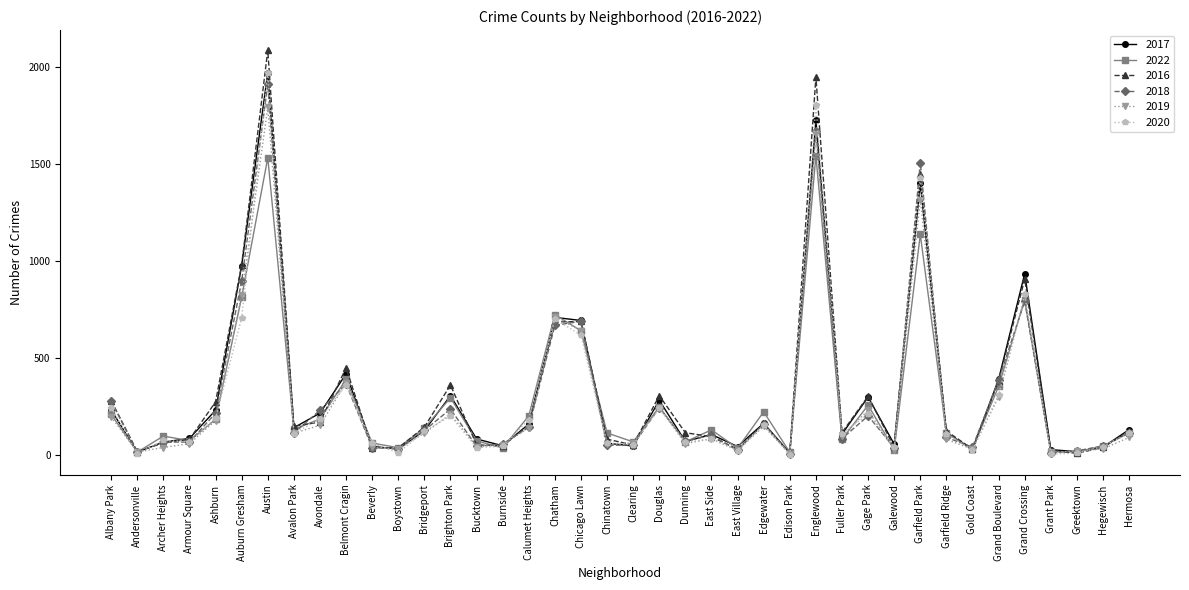

How many data points does each series have?

40